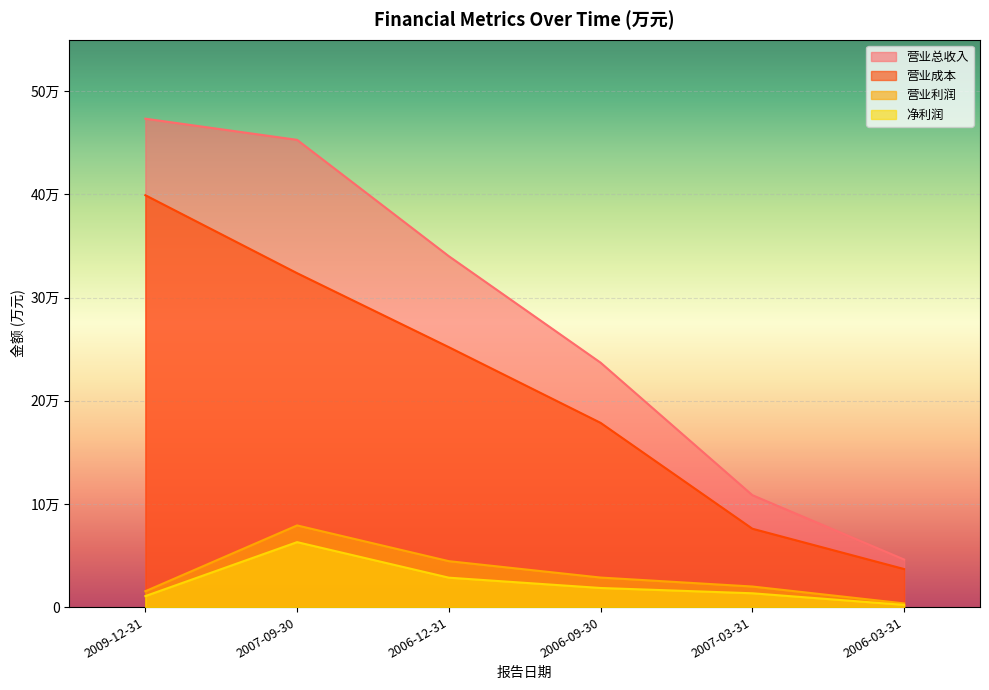

Reading left to right, what are all the values shown in this chart?

营业总收入: 2009-12-31=473445	2007-09-30=452931	2006-12-31=340130	2006-09-30=236924	2007-03-31=108485	2006-03-31=46110
营业成本: 2009-12-31=399261	2007-09-30=323684	2006-12-31=251949	2006-09-30=178579	2007-03-31=75970	2006-03-31=36877
营业利润: 2009-12-31=15386	2007-09-30=79164	2006-12-31=44513	2006-09-30=28626	2007-03-31=19937	2006-03-31=3583
净利润: 2009-12-31=10660	2007-09-30=62964	2006-12-31=28505	2006-09-30=18520	2007-03-31=13388	2006-03-31=2135